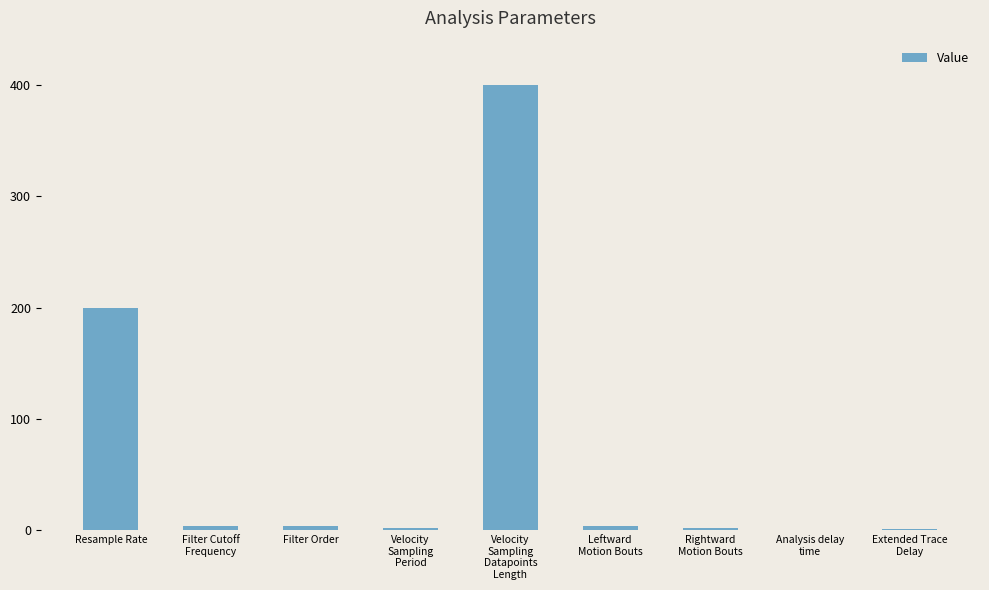

What is the greatest value displayed?

400.0